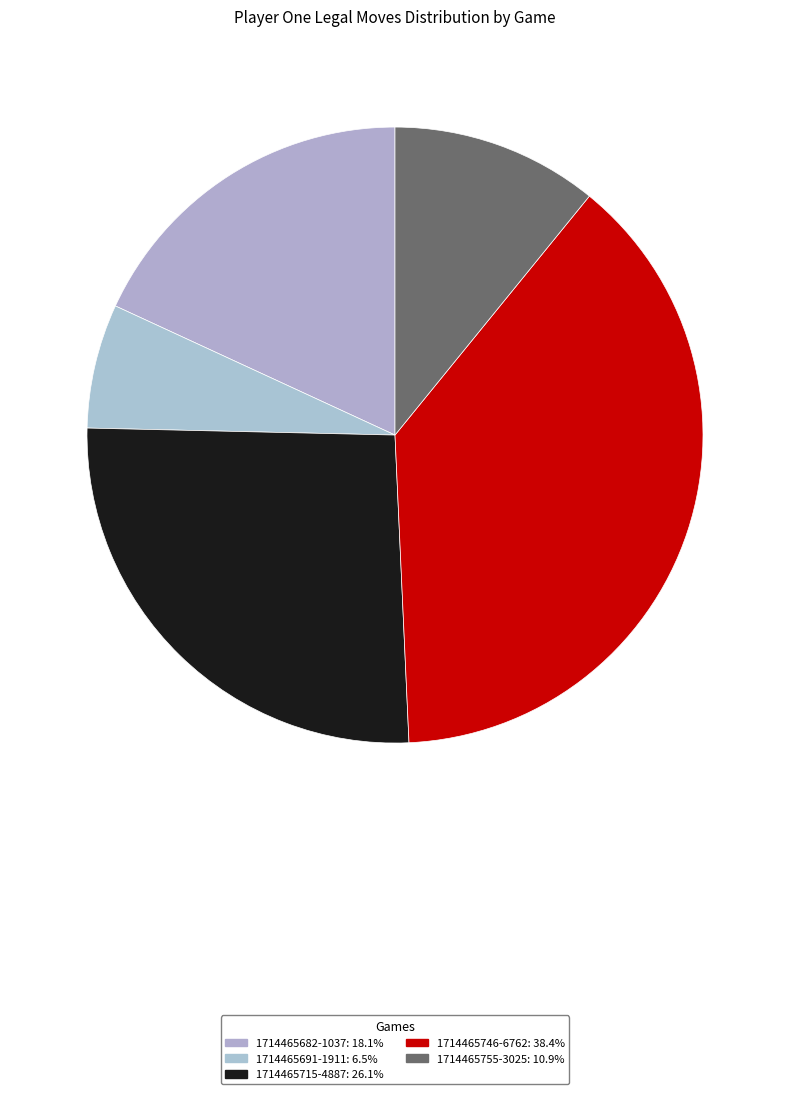

Count the number of slices in the pie.

5